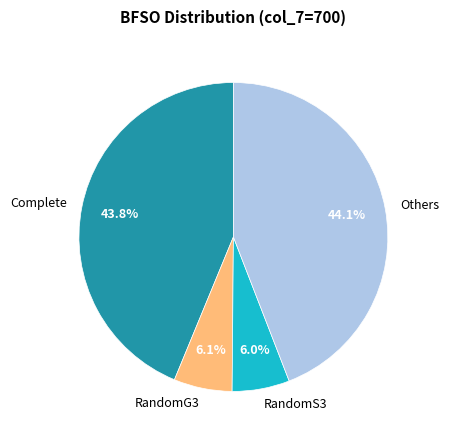

Is RandomS3 the majority of the pie?

No